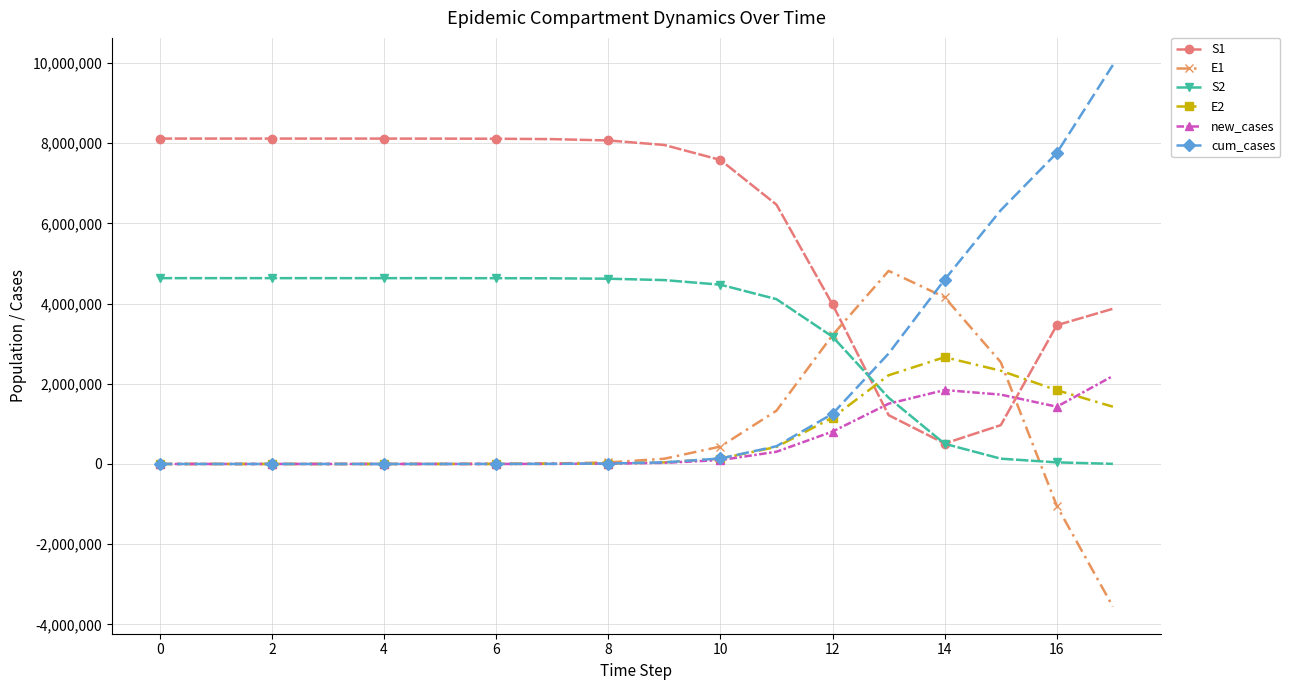

What is the maximum value for S1?

8114268.8